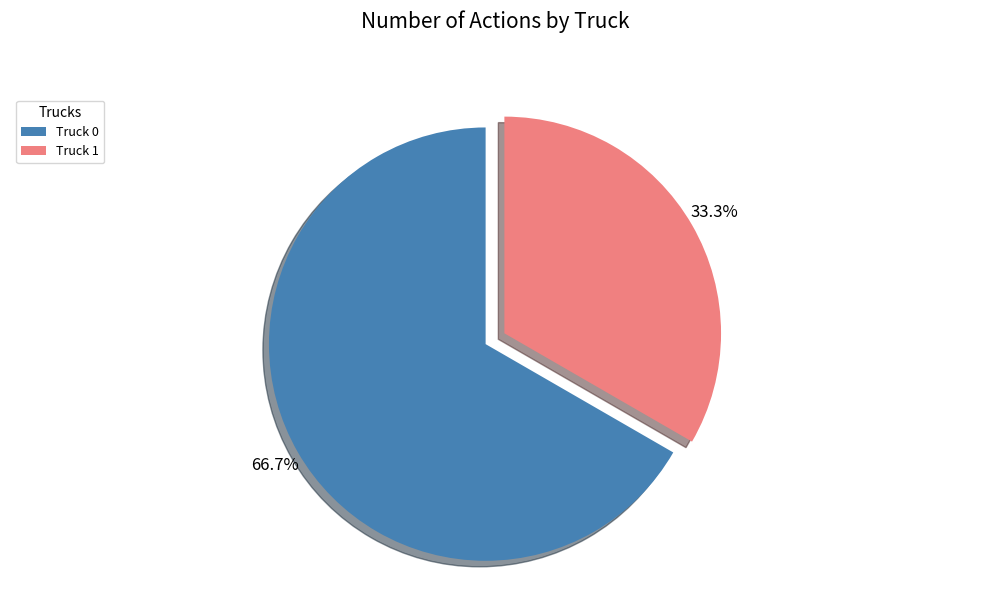

What portion of the pie excludes Truck 0?

33.3%